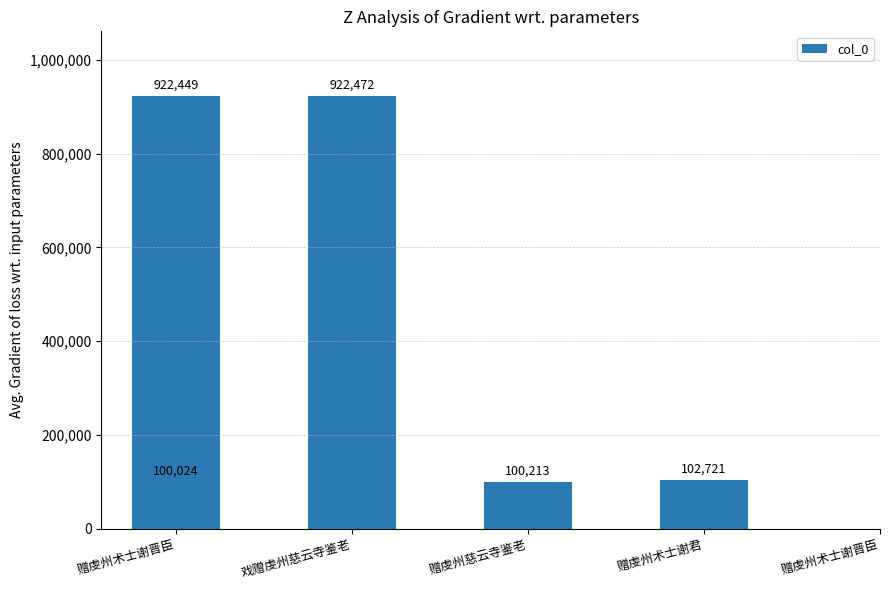

What is the difference between the second highest and second lowest values?

822236